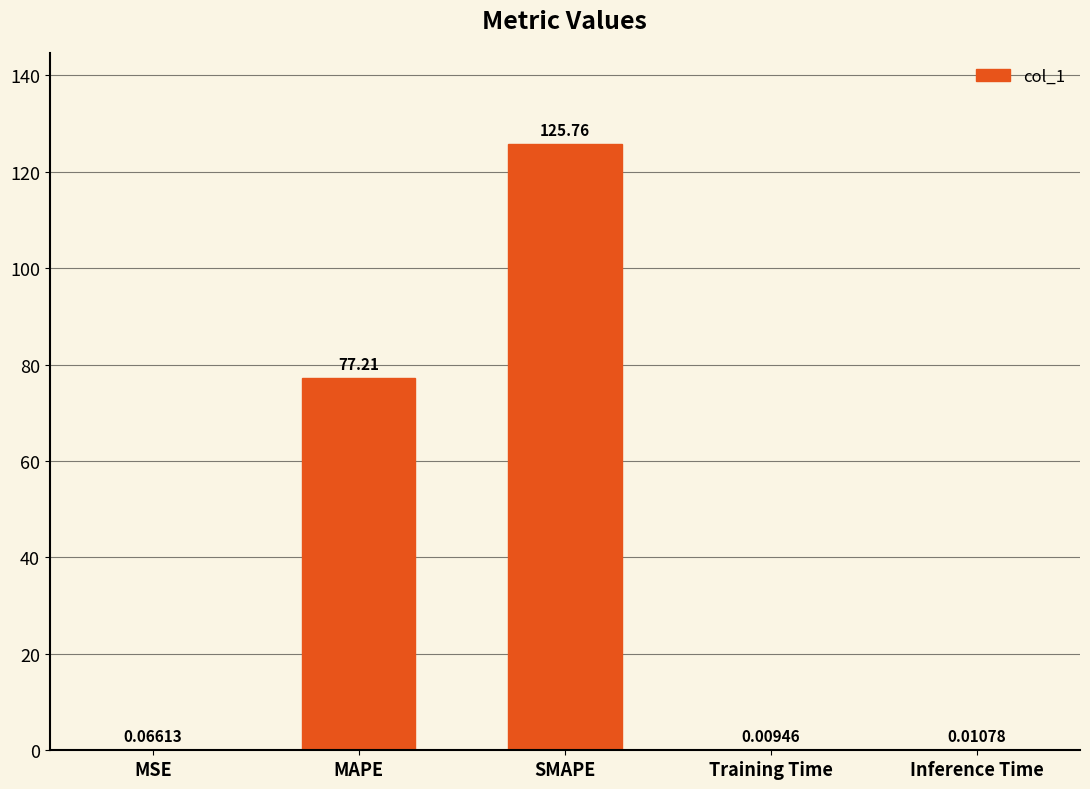

At which label is the value closest to 62?

MAPE